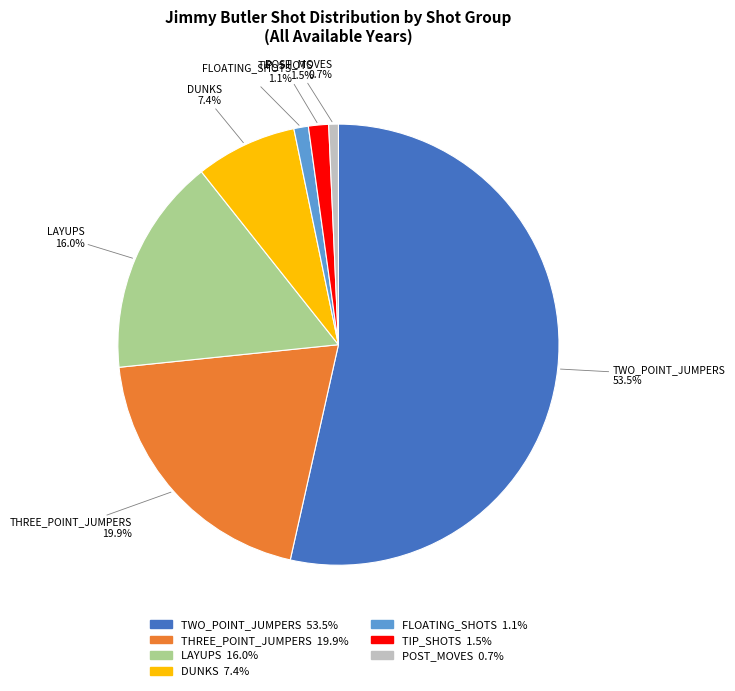

How many slices are in this pie chart?

7